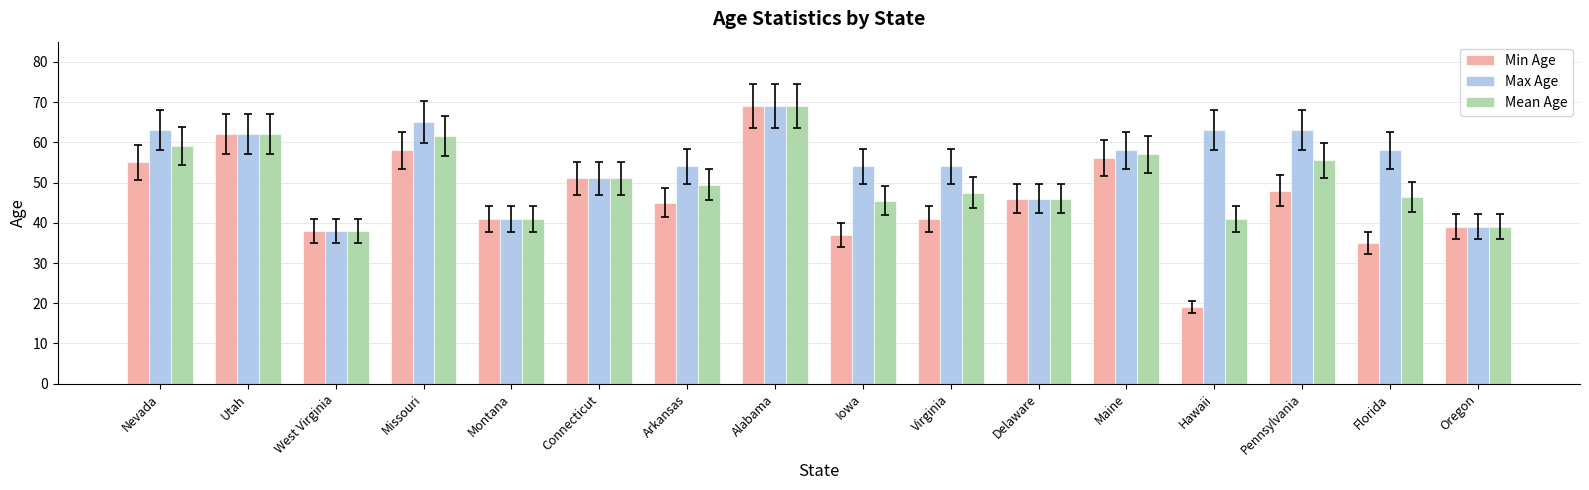

List the series in order of their overall mean, lowest first.

Min Age, Mean Age, Max Age